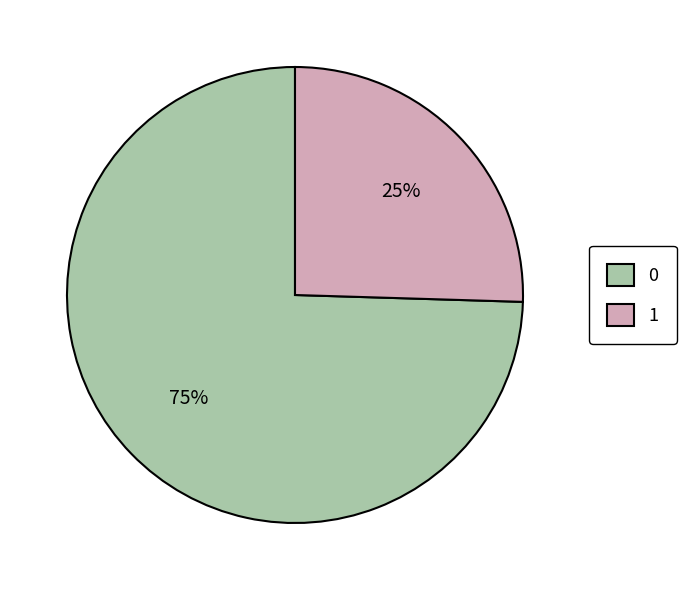

To the nearest percent, what is the average slice percentage?

50%